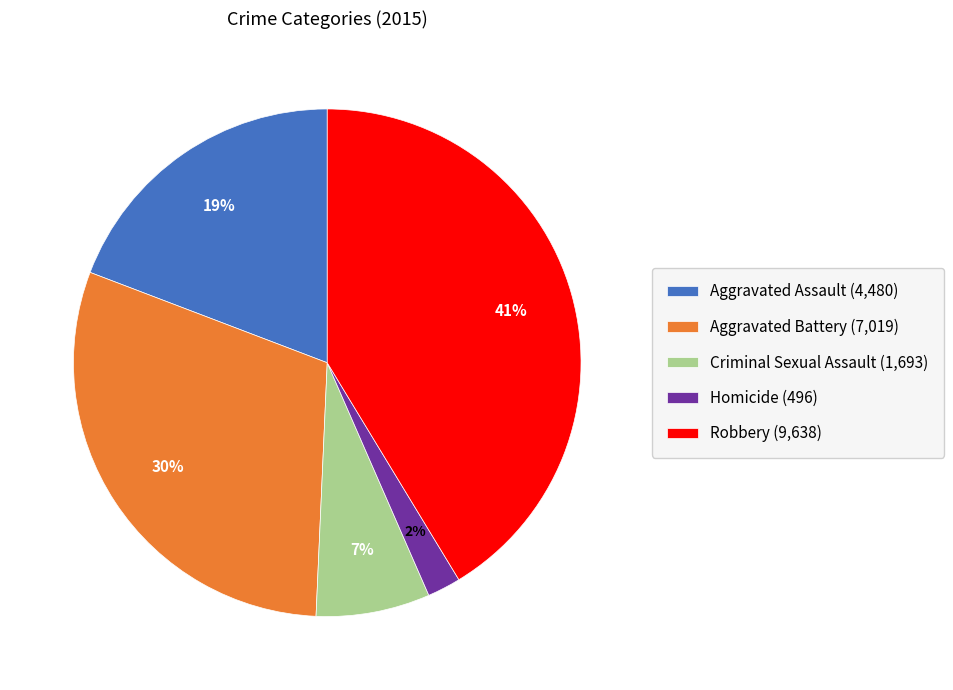

To the nearest percent, what is the difference between the largest and smallest slice percentages?

39%